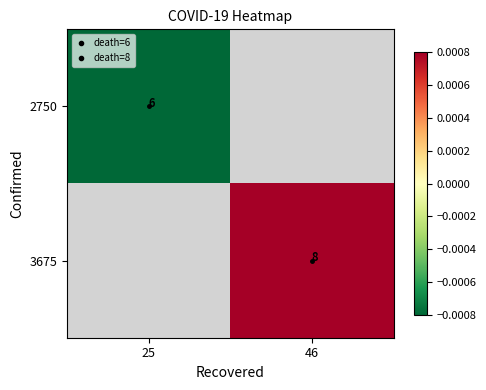

Rank the series by their average value, from highest to lowest.

3675, 2750